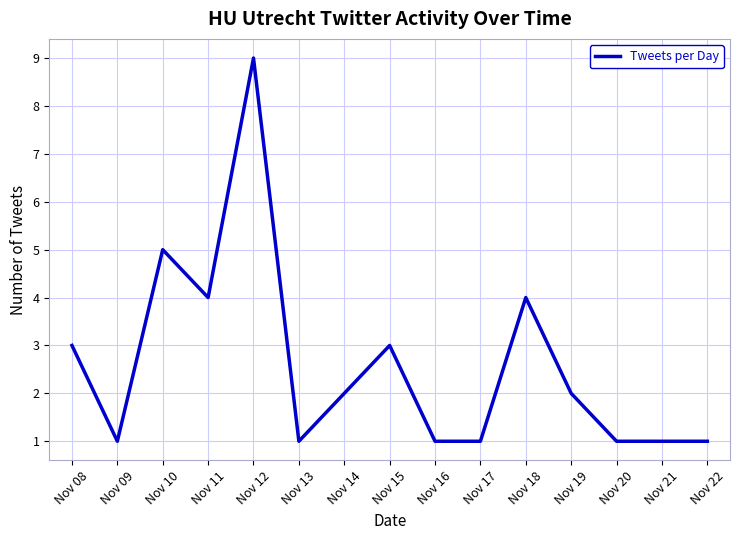

What is the maximum value shown in the chart?

9